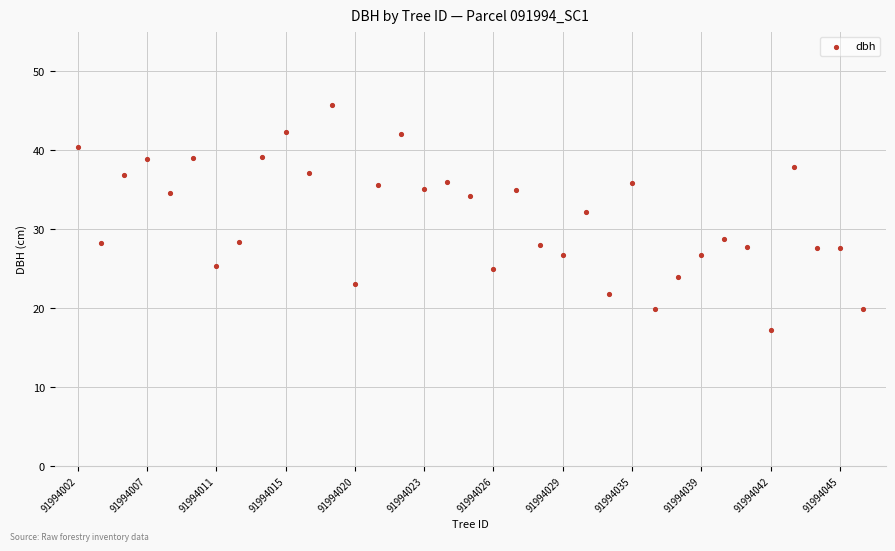

What Y value in the scatter plot is closest to 31?

32.1